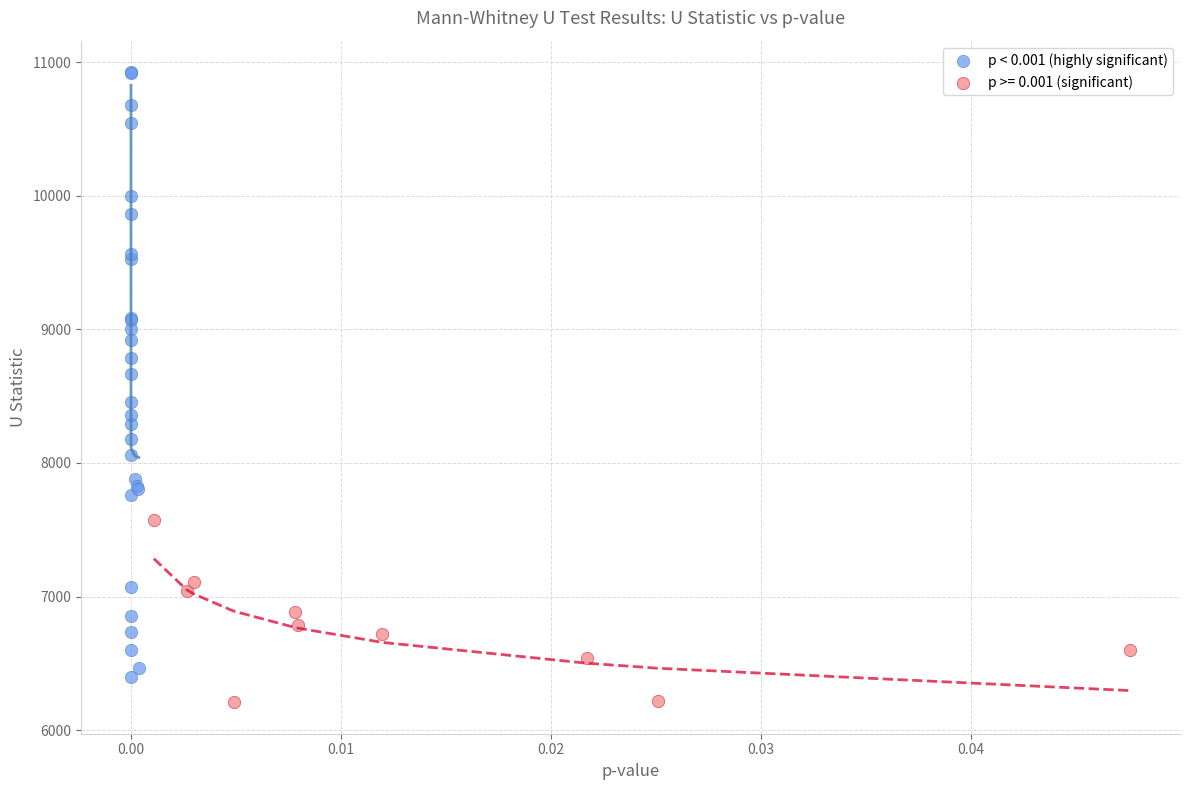

Which series has the widest spread of Y values?

p < 0.001 (highly significant)